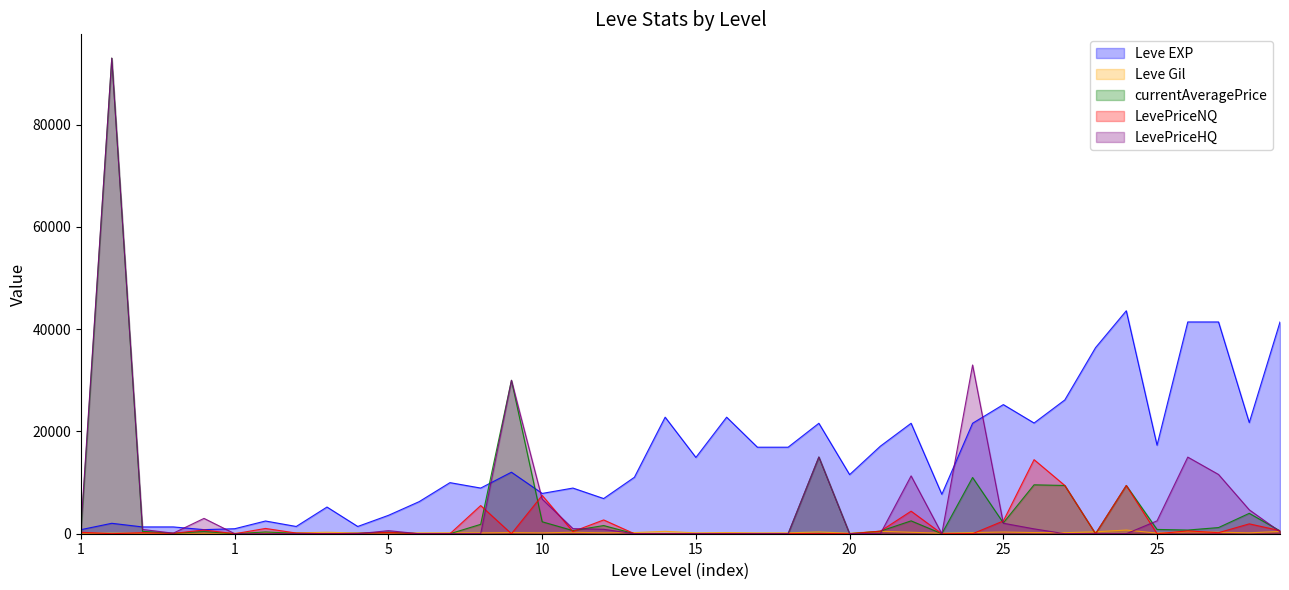

What is the spread (max minus min) of values at 20?

11560.0